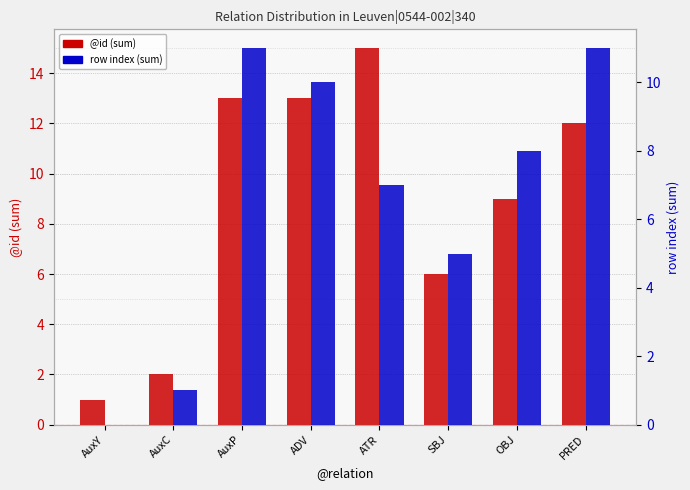

What is the maximum value shown in the chart?

15